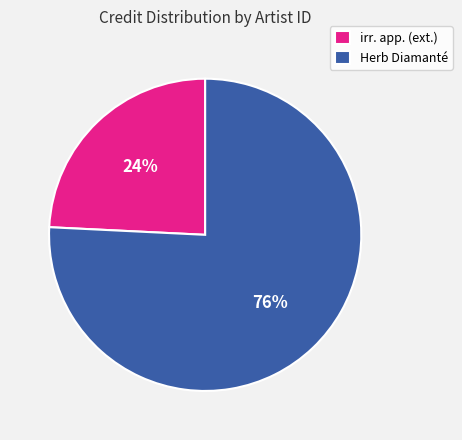

Rank the categories by value from lowest to highest.

irr. app. (ext.), Herb Diamanté